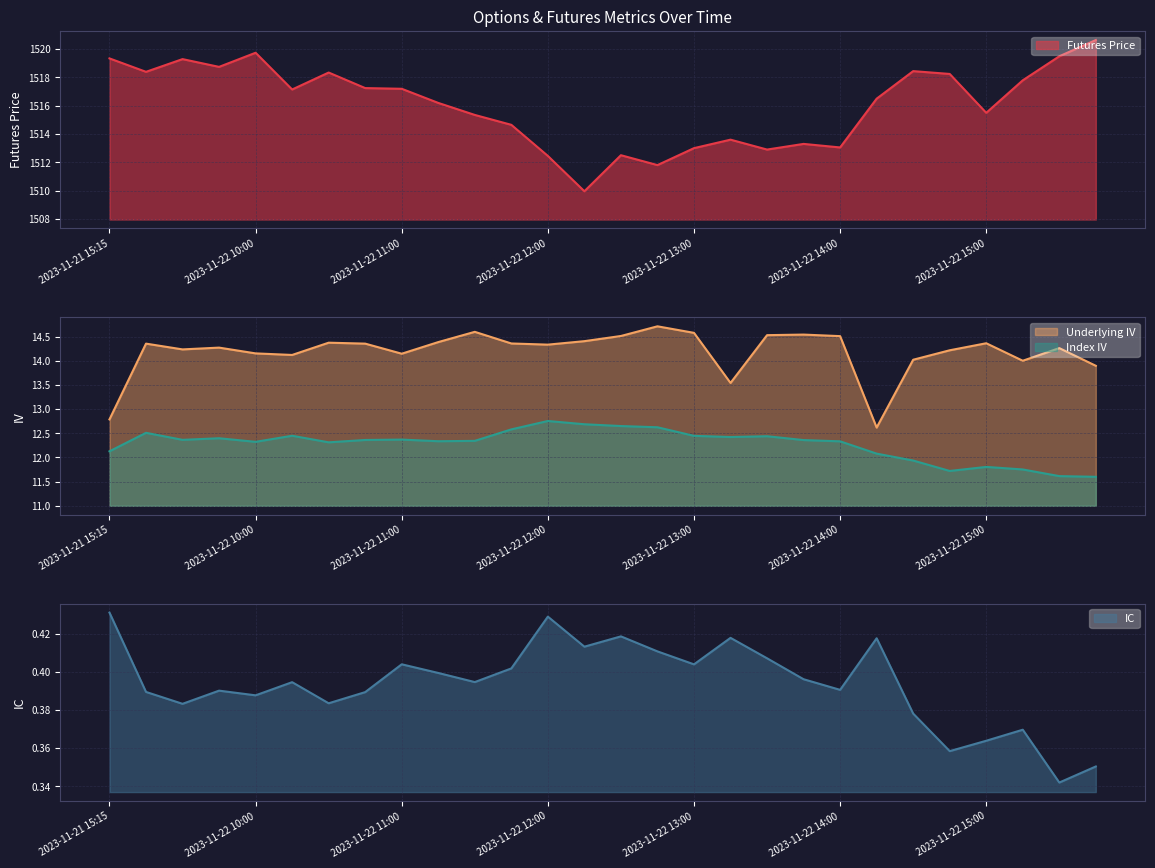

Between 2023-11-22 12:15 and 2023-11-22 14:30, which is larger?

2023-11-22 14:30